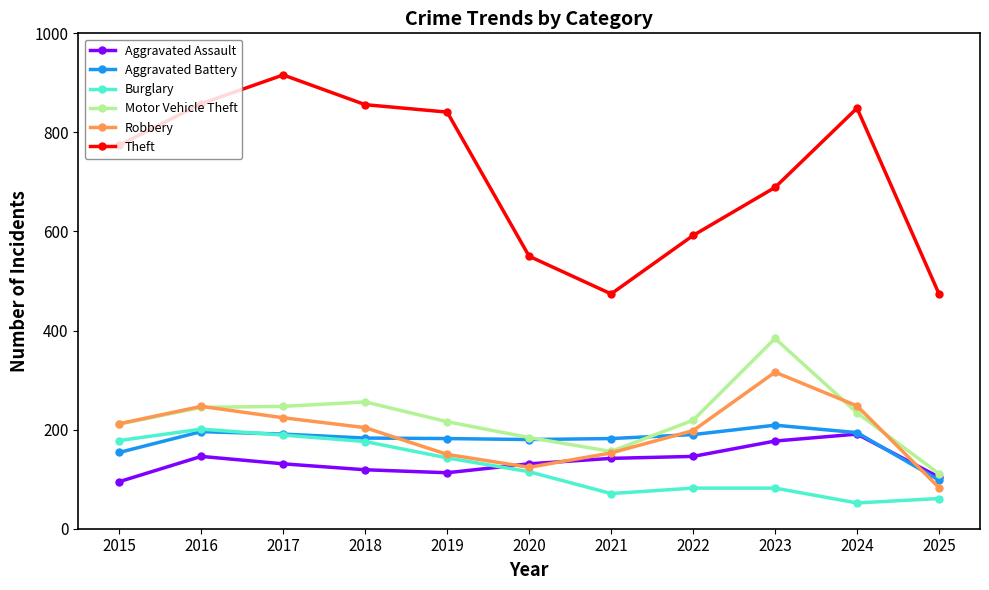

What are all the series names shown in the legend?

Aggravated Assault, Aggravated Battery, Burglary, Motor Vehicle Theft, Robbery, Theft